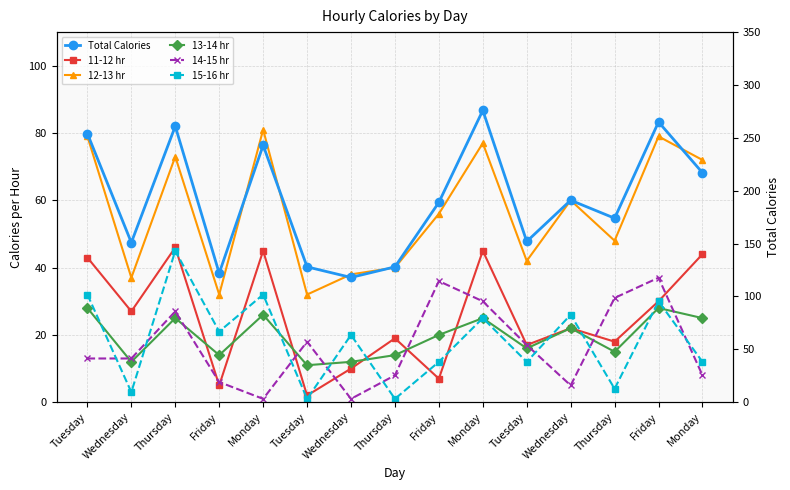

True or false: 15-16 hr and 11-12 hr intersect in this chart.

True